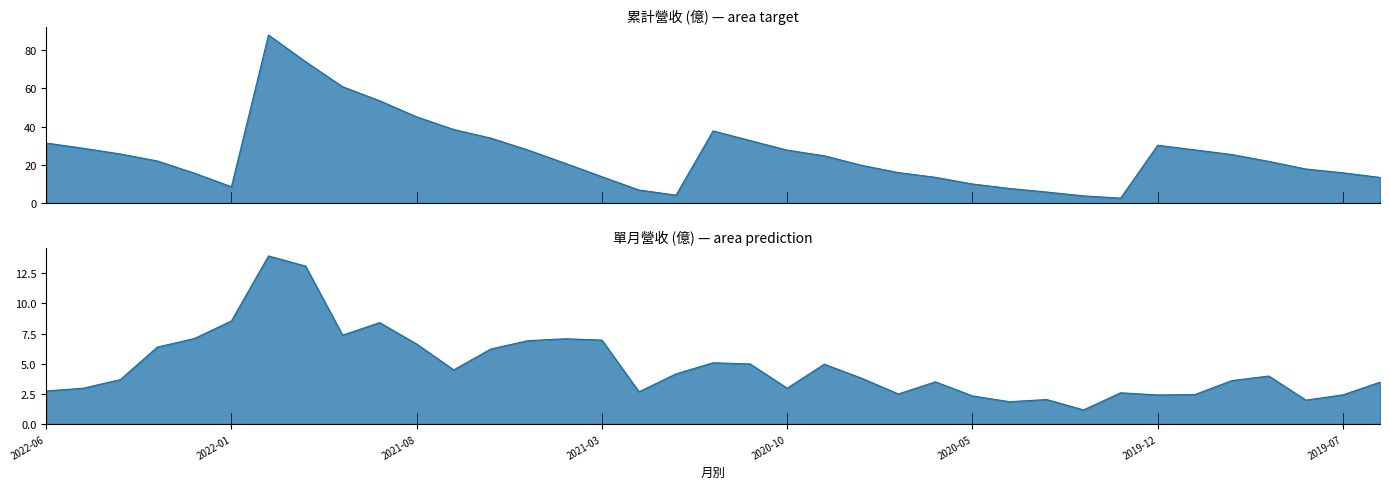

List the series in order of their peak value, lowest first.

單月營收(億), 累計營收(億)